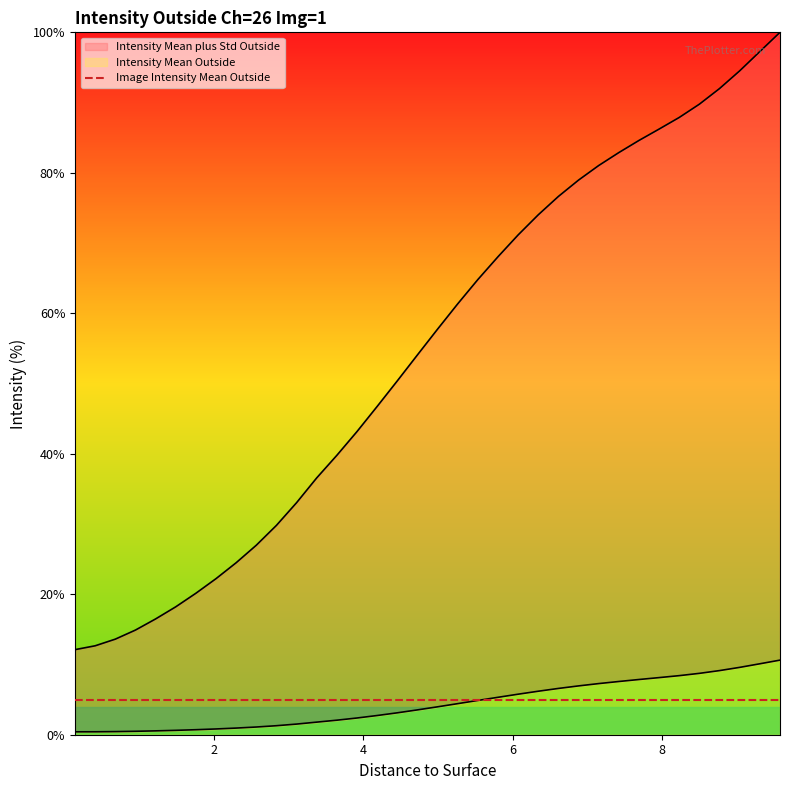

What is the label of the 17th point from the right?

5.265